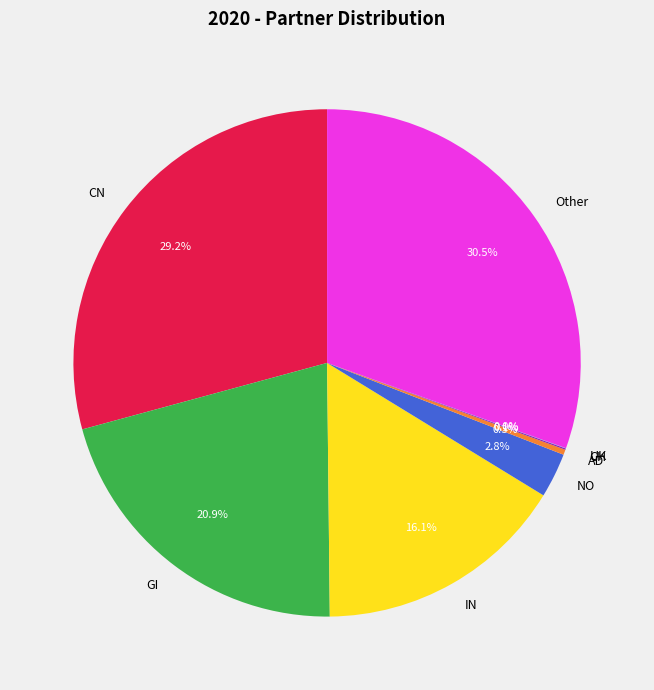

Is there a majority slice in this chart?

No